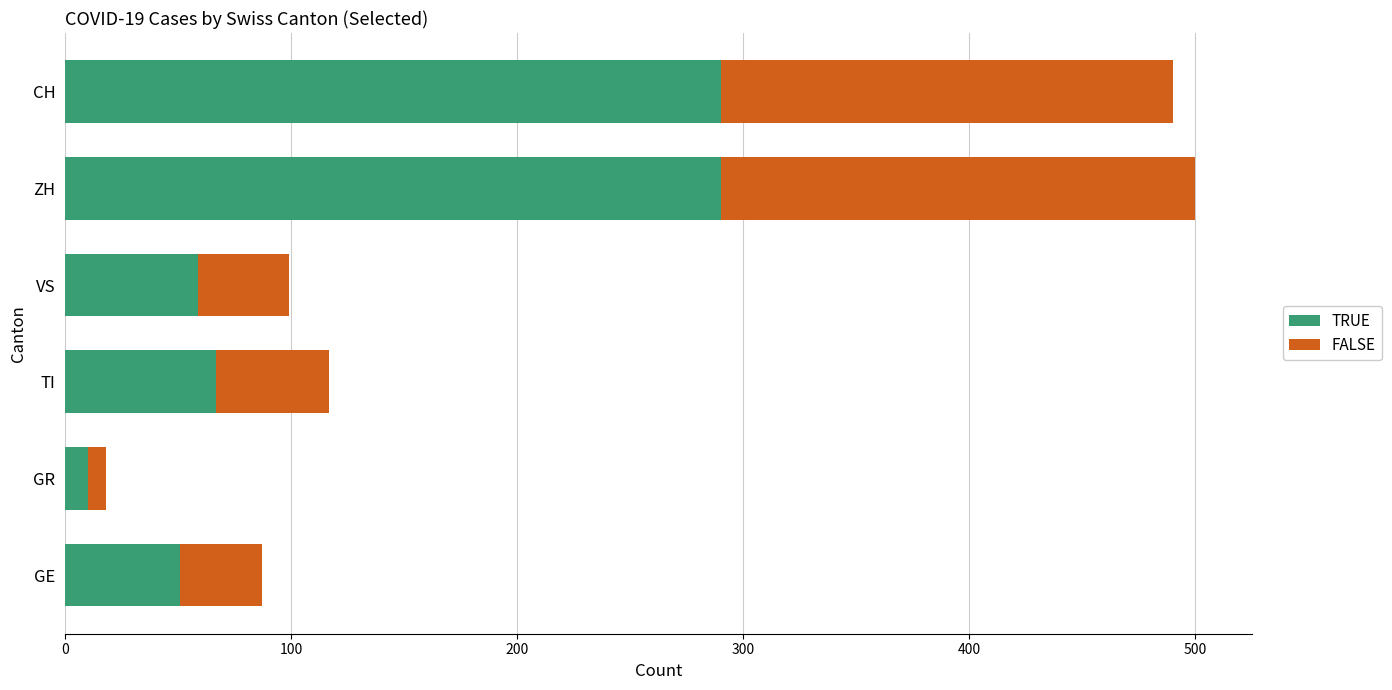

Where is TRUE nearest to the value 150?

TI